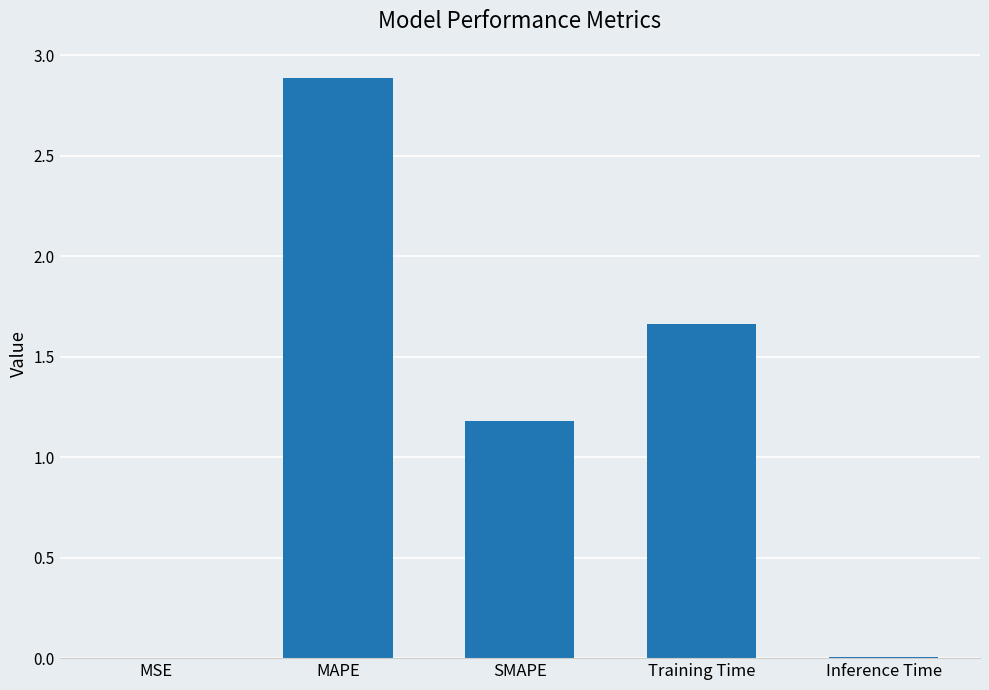

Read the value at SMAPE.

1.2